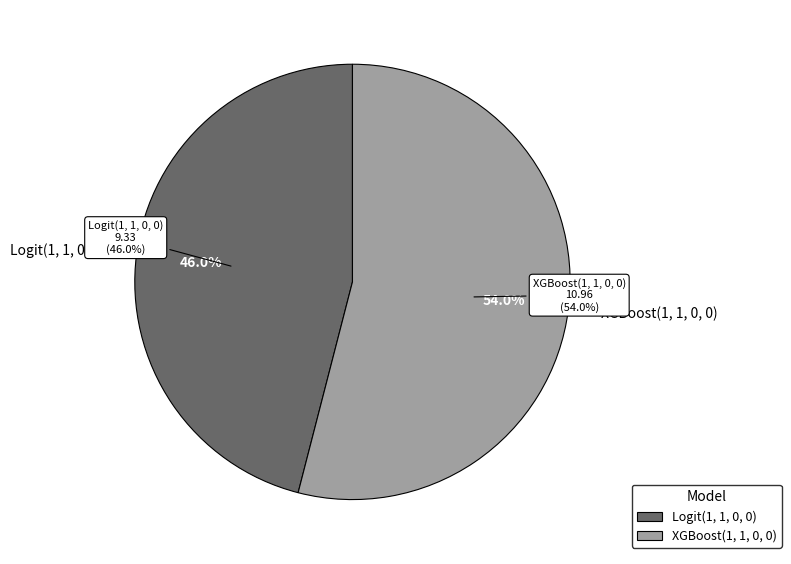

Which category has the smallest portion of the pie?

Logit(1, 1, 0, 0)